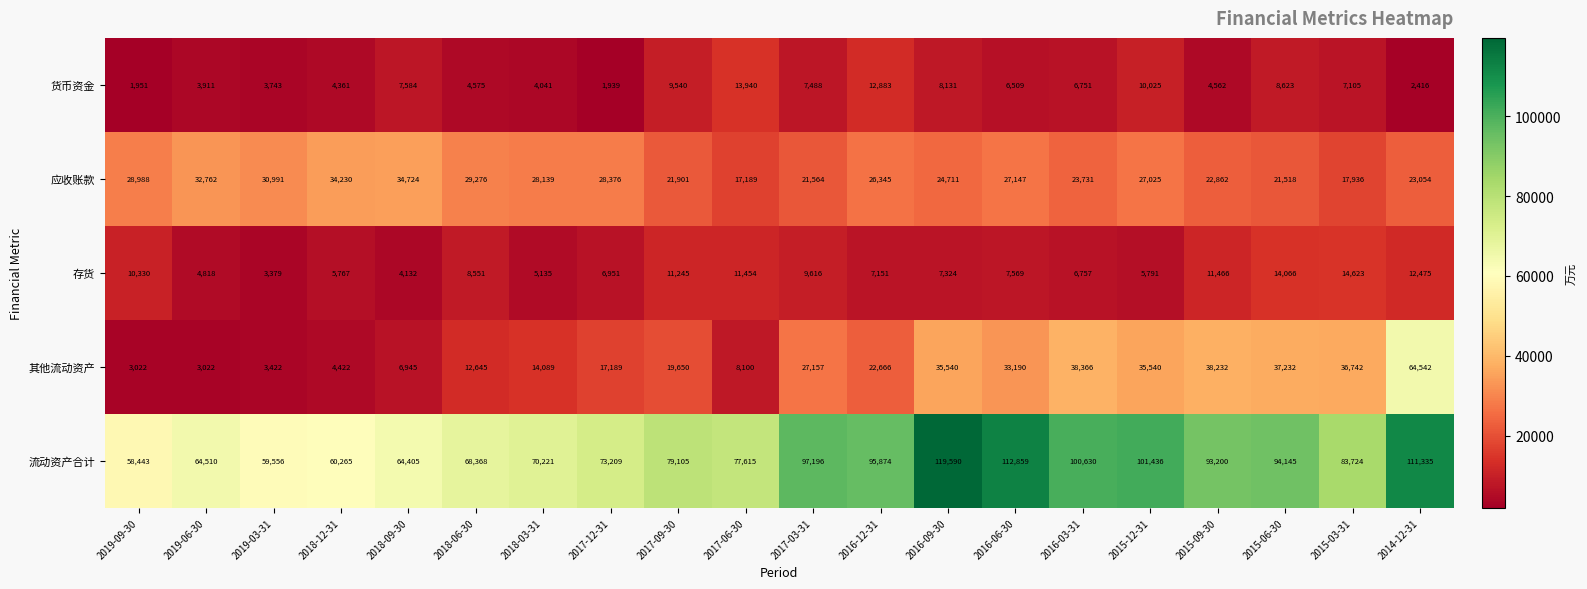

Where is 货币资金 nearest to the value 7939?

2016-09-30